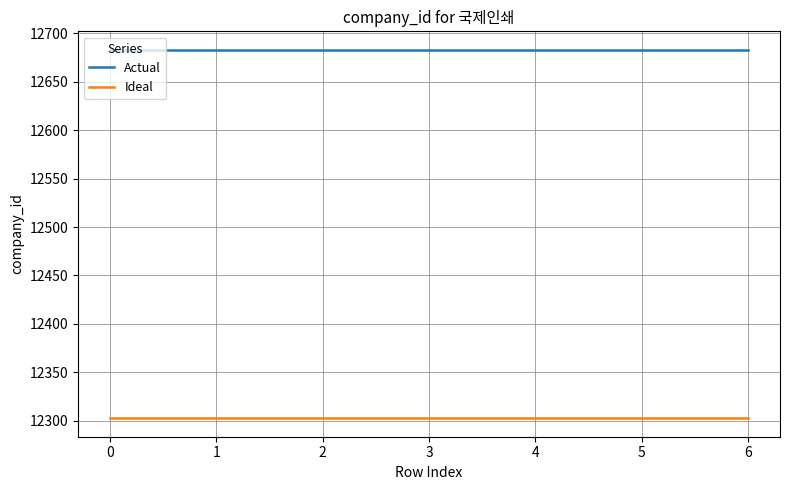

What is the difference between the highest and lowest values at 4?

380.5